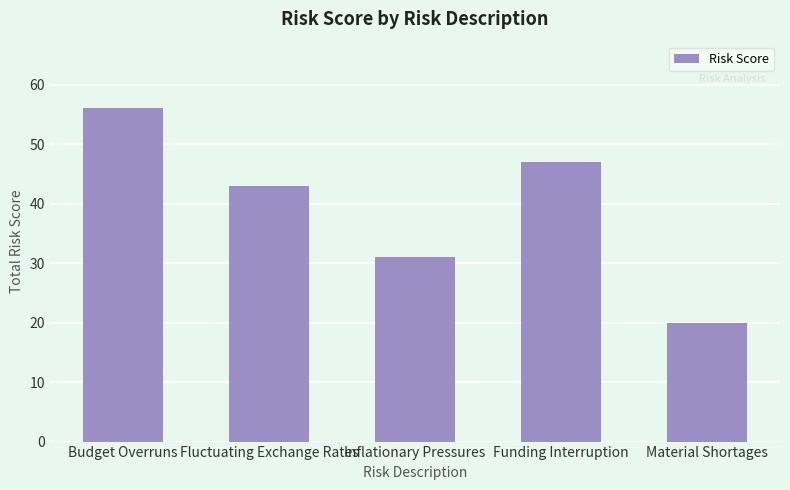

Reading left to right, list all the values displayed in this chart.

56	43	31	47	20